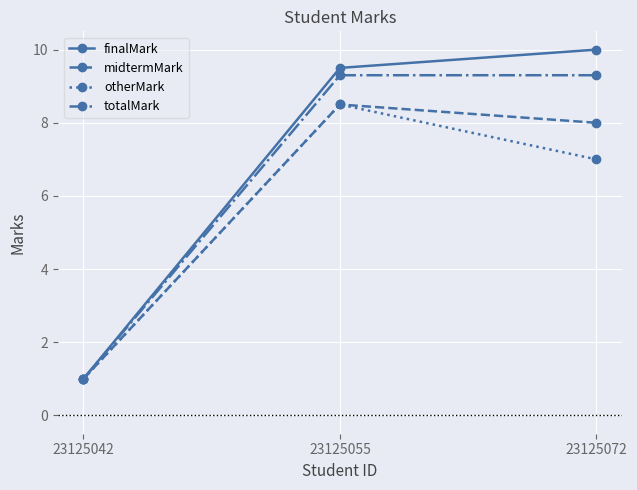

Reading right to left, extract all data points from this chart.

finalMark: 23125072=10.0	23125055=9.5	23125042=1.0
midtermMark: 23125072=8.0	23125055=8.5	23125042=1.0
otherMark: 23125072=7.0	23125055=8.5	23125042=1.0
totalMark: 23125072=9.3	23125055=9.3	23125042=1.0